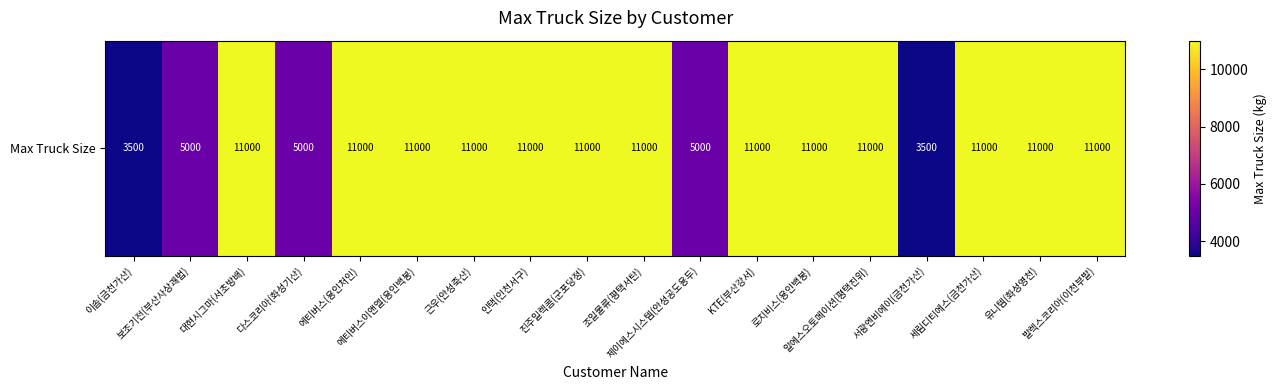

What is the difference between the maximum and second lowest values?

7500